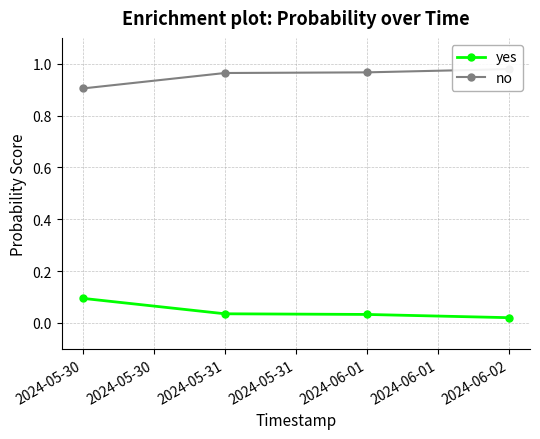

How many lines are shown in the chart?

2